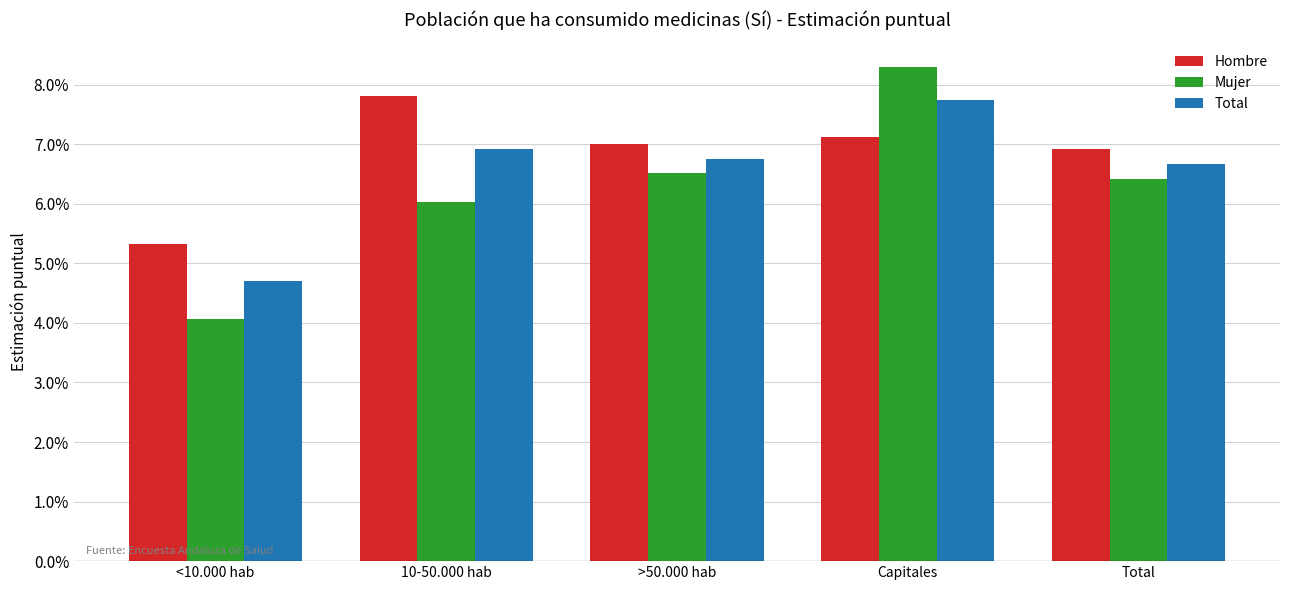

Rank the series by their average value, from lowest to highest.

Mujer, Total, Hombre